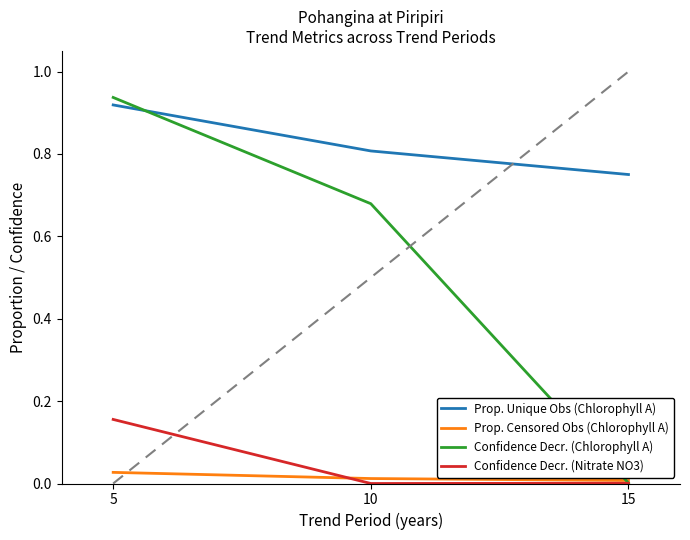

Is it true that Prop. Censored Obs (Chlorophyll A) equals 0.0 at 5?

True